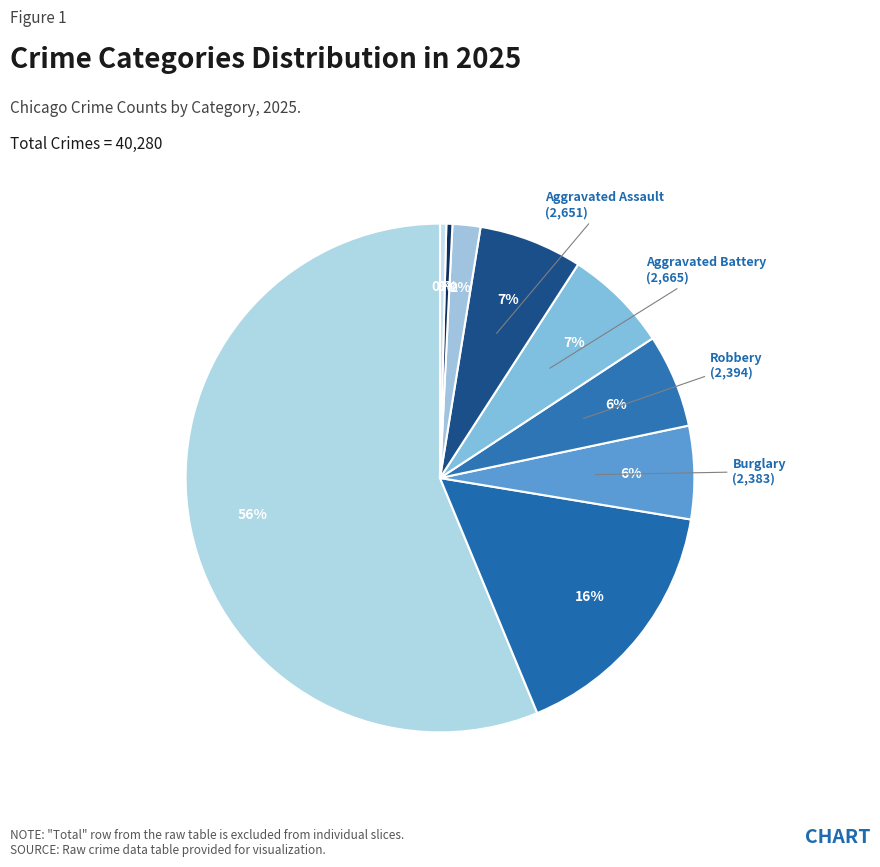

To the nearest percent, what is the average slice percentage?

11%